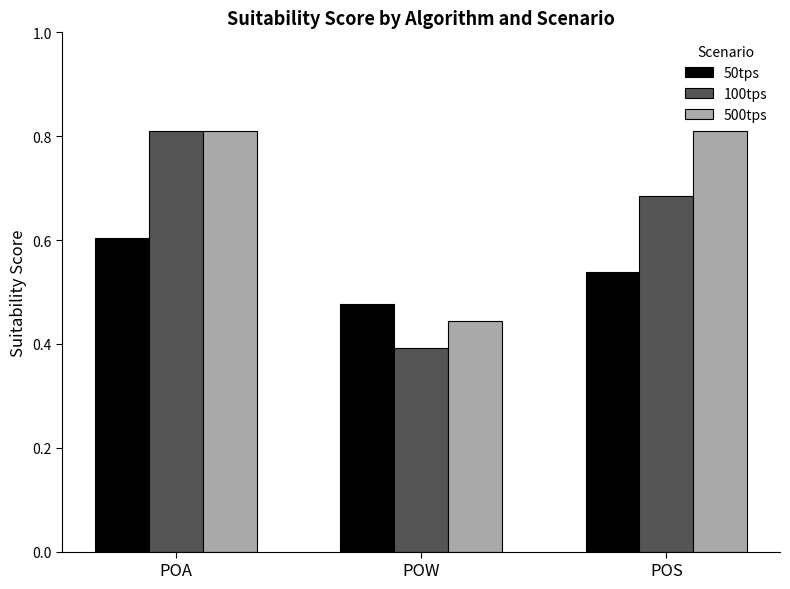

At which category does the chart reach its minimum across all series?

POW